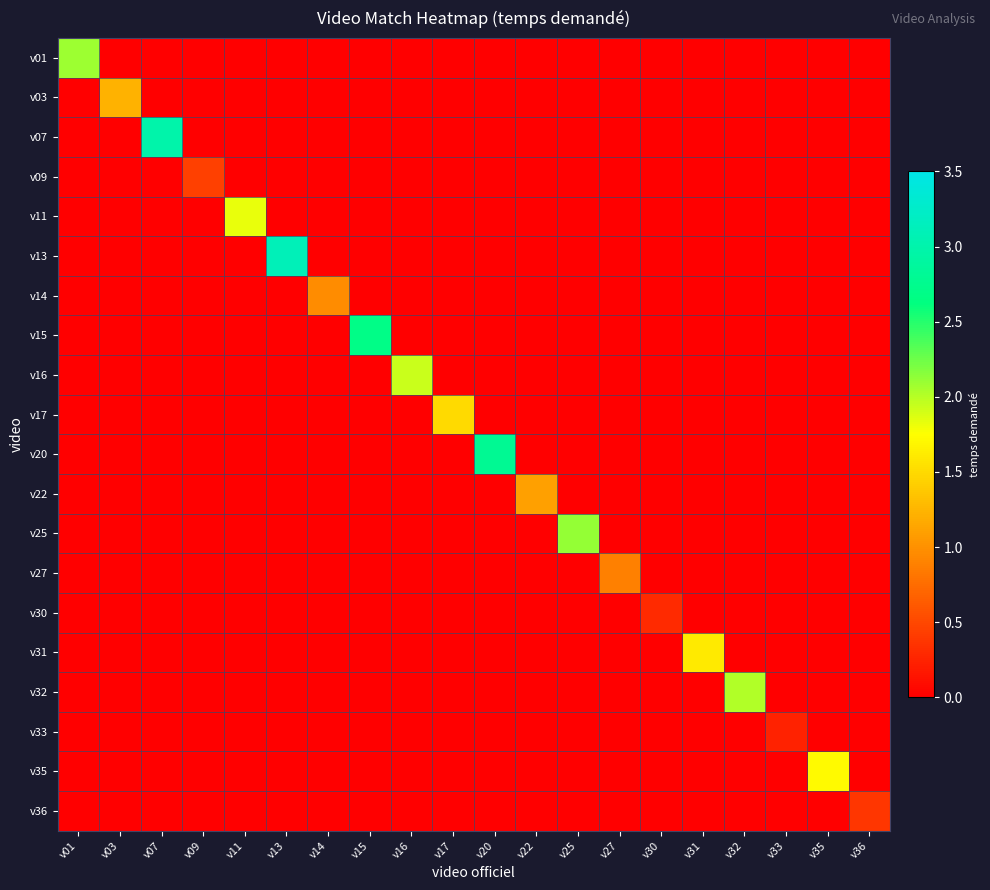

Reading left to right, transcribe all the data shown in this chart.

v01: v01=2.1	v03=0.0	v07=0.0	v09=0.0	v11=0.0	v13=0.0	v14=0.0	v15=0.0	v16=0.0	v17=0.0	v20=0.0	v22=0.0	v25=0.0	v27=0.0	v30=0.0	v31=0.0	v32=0.0	v33=0.0	v35=0.0	v36=0.0
v03: v01=0.0	v03=1.2	v07=0.0	v09=0.0	v11=0.0	v13=0.0	v14=0.0	v15=0.0	v16=0.0	v17=0.0	v20=0.0	v22=0.0	v25=0.0	v27=0.0	v30=0.0	v31=0.0	v32=0.0	v33=0.0	v35=0.0	v36=0.0
v07: v01=0.0	v03=0.0	v07=3.0	v09=0.0	v11=0.0	v13=0.0	v14=0.0	v15=0.0	v16=0.0	v17=0.0	v20=0.0	v22=0.0	v25=0.0	v27=0.0	v30=0.0	v31=0.0	v32=0.0	v33=0.0	v35=0.0	v36=0.0
v09: v01=0.0	v03=0.0	v07=0.0	v09=0.5	v11=0.0	v13=0.0	v14=0.0	v15=0.0	v16=0.0	v17=0.0	v20=0.0	v22=0.0	v25=0.0	v27=0.0	v30=0.0	v31=0.0	v32=0.0	v33=0.0	v35=0.0	v36=0.0
v11: v01=0.0	v03=0.0	v07=0.0	v09=0.0	v11=1.8	v13=0.0	v14=0.0	v15=0.0	v16=0.0	v17=0.0	v20=0.0	v22=0.0	v25=0.0	v27=0.0	v30=0.0	v31=0.0	v32=0.0	v33=0.0	v35=0.0	v36=0.0
v13: v01=0.0	v03=0.0	v07=0.0	v09=0.0	v11=0.0	v13=3.1	v14=0.0	v15=0.0	v16=0.0	v17=0.0	v20=0.0	v22=0.0	v25=0.0	v27=0.0	v30=0.0	v31=0.0	v32=0.0	v33=0.0	v35=0.0	v36=0.0
v14: v01=0.0	v03=0.0	v07=0.0	v09=0.0	v11=0.0	v13=0.0	v14=1.0	v15=0.0	v16=0.0	v17=0.0	v20=0.0	v22=0.0	v25=0.0	v27=0.0	v30=0.0	v31=0.0	v32=0.0	v33=0.0	v35=0.0	v36=0.0
v15: v01=0.0	v03=0.0	v07=0.0	v09=0.0	v11=0.0	v13=0.0	v14=0.0	v15=2.7	v16=0.0	v17=0.0	v20=0.0	v22=0.0	v25=0.0	v27=0.0	v30=0.0	v31=0.0	v32=0.0	v33=0.0	v35=0.0	v36=0.0
v16: v01=0.0	v03=0.0	v07=0.0	v09=0.0	v11=0.0	v13=0.0	v14=0.0	v15=0.0	v16=1.9	v17=0.0	v20=0.0	v22=0.0	v25=0.0	v27=0.0	v30=0.0	v31=0.0	v32=0.0	v33=0.0	v35=0.0	v36=0.0
v17: v01=0.0	v03=0.0	v07=0.0	v09=0.0	v11=0.0	v13=0.0	v14=0.0	v15=0.0	v16=0.0	v17=1.5	v20=0.0	v22=0.0	v25=0.0	v27=0.0	v30=0.0	v31=0.0	v32=0.0	v33=0.0	v35=0.0	v36=0.0
v20: v01=0.0	v03=0.0	v07=0.0	v09=0.0	v11=0.0	v13=0.0	v14=0.0	v15=0.0	v16=0.0	v17=0.0	v20=2.8	v22=0.0	v25=0.0	v27=0.0	v30=0.0	v31=0.0	v32=0.0	v33=0.0	v35=0.0	v36=0.0
v22: v01=0.0	v03=0.0	v07=0.0	v09=0.0	v11=0.0	v13=0.0	v14=0.0	v15=0.0	v16=0.0	v17=0.0	v20=0.0	v22=1.1	v25=0.0	v27=0.0	v30=0.0	v31=0.0	v32=0.0	v33=0.0	v35=0.0	v36=0.0
v25: v01=0.0	v03=0.0	v07=0.0	v09=0.0	v11=0.0	v13=0.0	v14=0.0	v15=0.0	v16=0.0	v17=0.0	v20=0.0	v22=0.0	v25=2.1	v27=0.0	v30=0.0	v31=0.0	v32=0.0	v33=0.0	v35=0.0	v36=0.0
v27: v01=0.0	v03=0.0	v07=0.0	v09=0.0	v11=0.0	v13=0.0	v14=0.0	v15=0.0	v16=0.0	v17=0.0	v20=0.0	v22=0.0	v25=0.0	v27=0.9	v30=0.0	v31=0.0	v32=0.0	v33=0.0	v35=0.0	v36=0.0
v30: v01=0.0	v03=0.0	v07=0.0	v09=0.0	v11=0.0	v13=0.0	v14=0.0	v15=0.0	v16=0.0	v17=0.0	v20=0.0	v22=0.0	v25=0.0	v27=0.0	v30=0.3	v31=0.0	v32=0.0	v33=0.0	v35=0.0	v36=0.0
v31: v01=0.0	v03=0.0	v07=0.0	v09=0.0	v11=0.0	v13=0.0	v14=0.0	v15=0.0	v16=0.0	v17=0.0	v20=0.0	v22=0.0	v25=0.0	v27=0.0	v30=0.0	v31=1.6	v32=0.0	v33=0.0	v35=0.0	v36=0.0
v32: v01=0.0	v03=0.0	v07=0.0	v09=0.0	v11=0.0	v13=0.0	v14=0.0	v15=0.0	v16=0.0	v17=0.0	v20=0.0	v22=0.0	v25=0.0	v27=0.0	v30=0.0	v31=0.0	v32=2.0	v33=0.0	v35=0.0	v36=0.0
v33: v01=0.0	v03=0.0	v07=0.0	v09=0.0	v11=0.0	v13=0.0	v14=0.0	v15=0.0	v16=0.0	v17=0.0	v20=0.0	v22=0.0	v25=0.0	v27=0.0	v30=0.0	v31=0.0	v32=0.0	v33=0.2	v35=0.0	v36=0.0
v35: v01=0.0	v03=0.0	v07=0.0	v09=0.0	v11=0.0	v13=0.0	v14=0.0	v15=0.0	v16=0.0	v17=0.0	v20=0.0	v22=0.0	v25=0.0	v27=0.0	v30=0.0	v31=0.0	v32=0.0	v33=0.0	v35=1.7	v36=0.0
v36: v01=0.0	v03=0.0	v07=0.0	v09=0.0	v11=0.0	v13=0.0	v14=0.0	v15=0.0	v16=0.0	v17=0.0	v20=0.0	v22=0.0	v25=0.0	v27=0.0	v30=0.0	v31=0.0	v32=0.0	v33=0.0	v35=0.0	v36=0.4